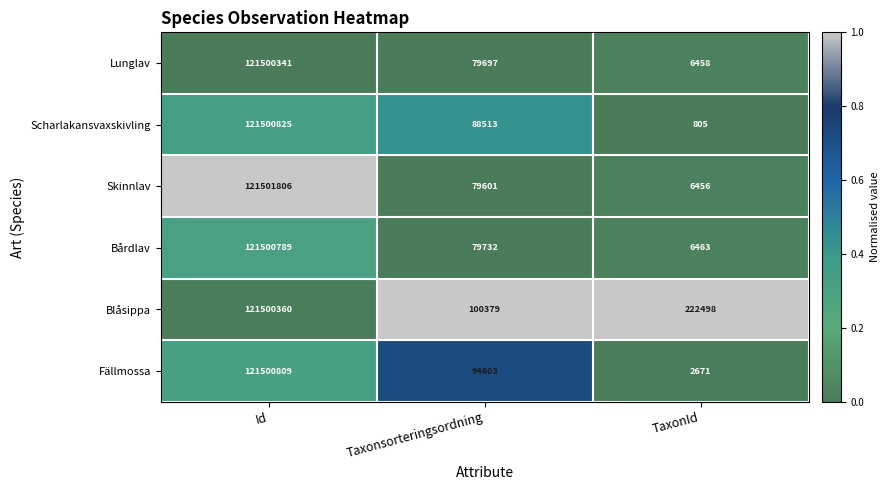

What is the lowest value of the Skinnlav series?

6456